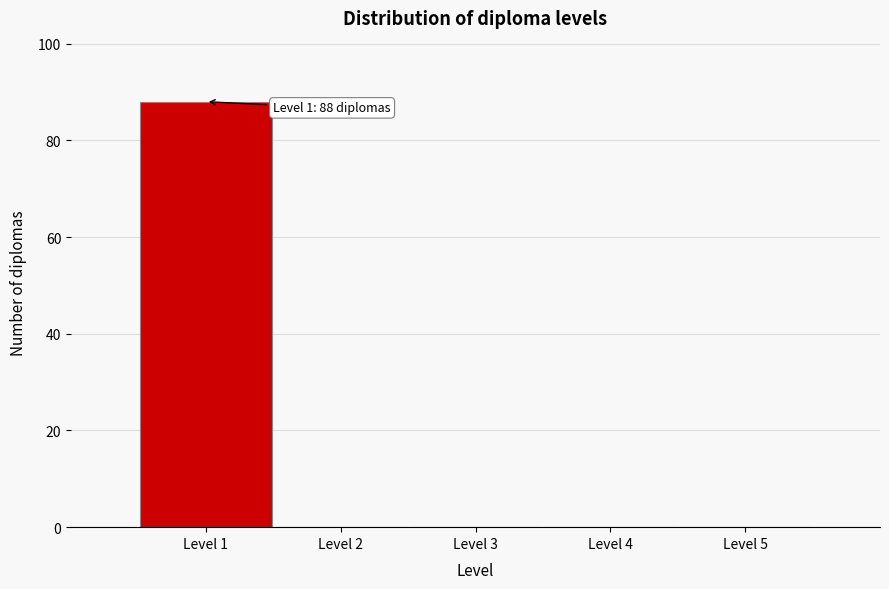

Over which range of the x-axis is the bar tallest?

0.5 to 1.5